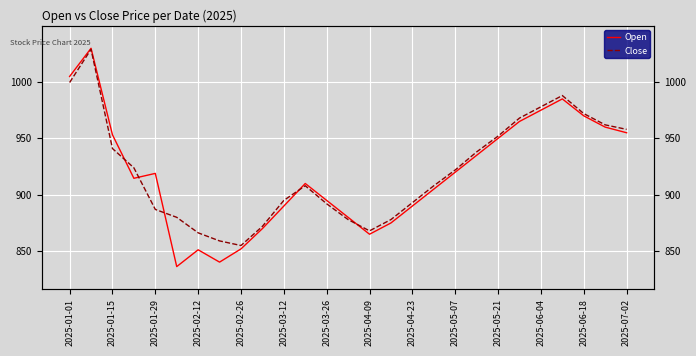

How many data points in Open are above 914?

14